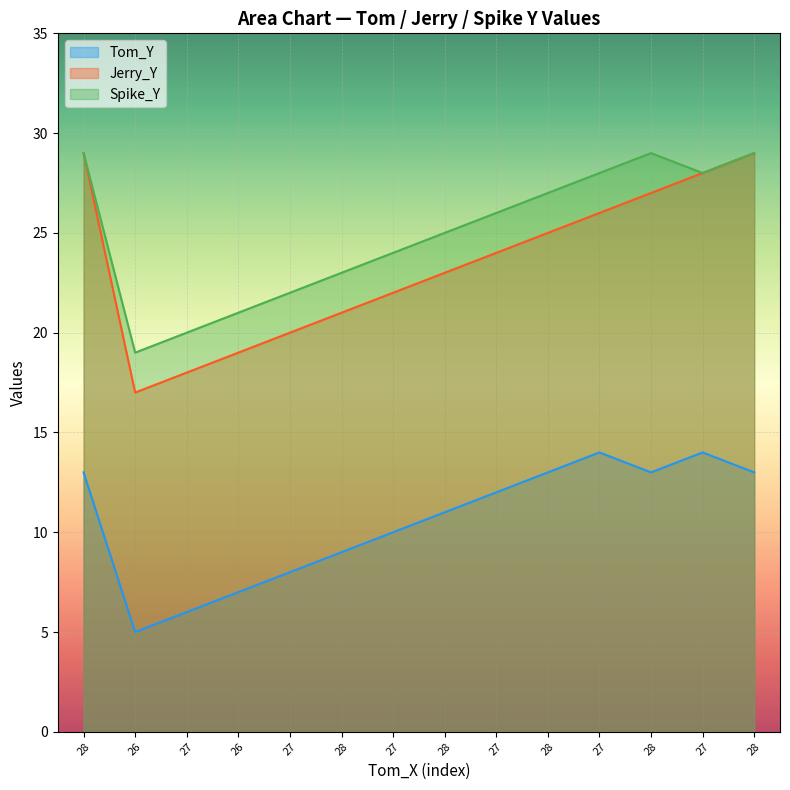

What is the minimum value shown in the chart?

5